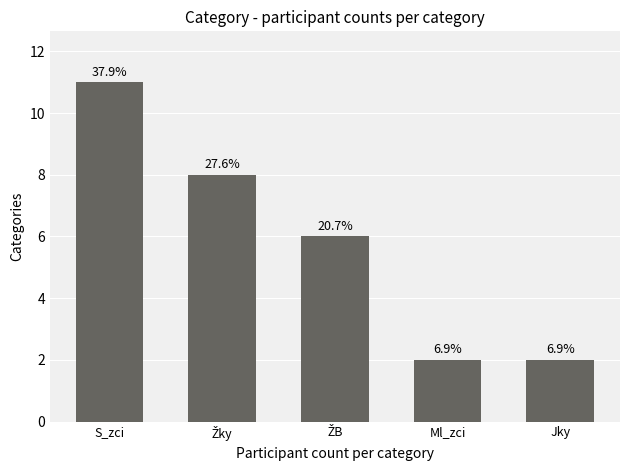

How many bars are there in total?

5